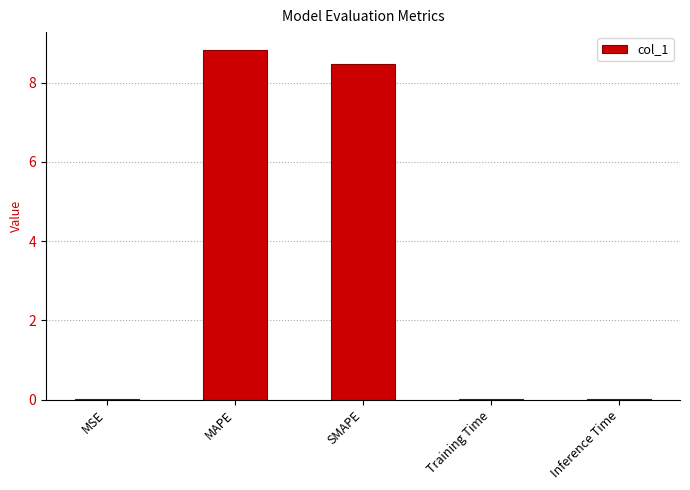

Between MAPE and MSE, which is larger?

MAPE